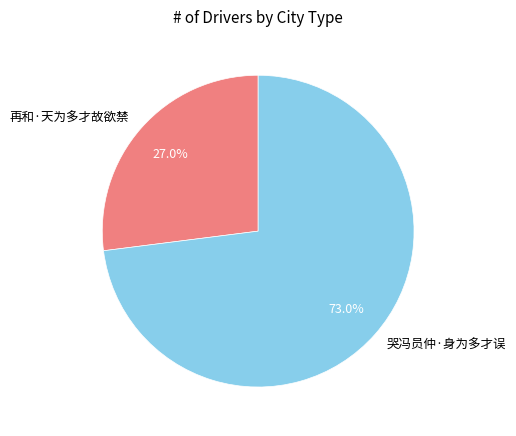

To the nearest percent, what percentage of the pie is 哭冯员仲·身为多才误?

73%